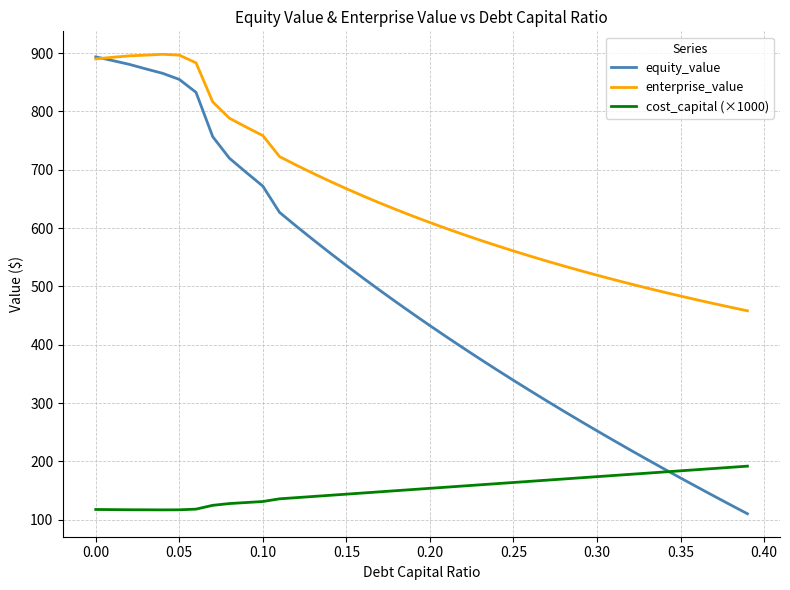

Rank the series by their average value, from highest to lowest.

enterprise_value, equity_value, cost_capital (×1000)